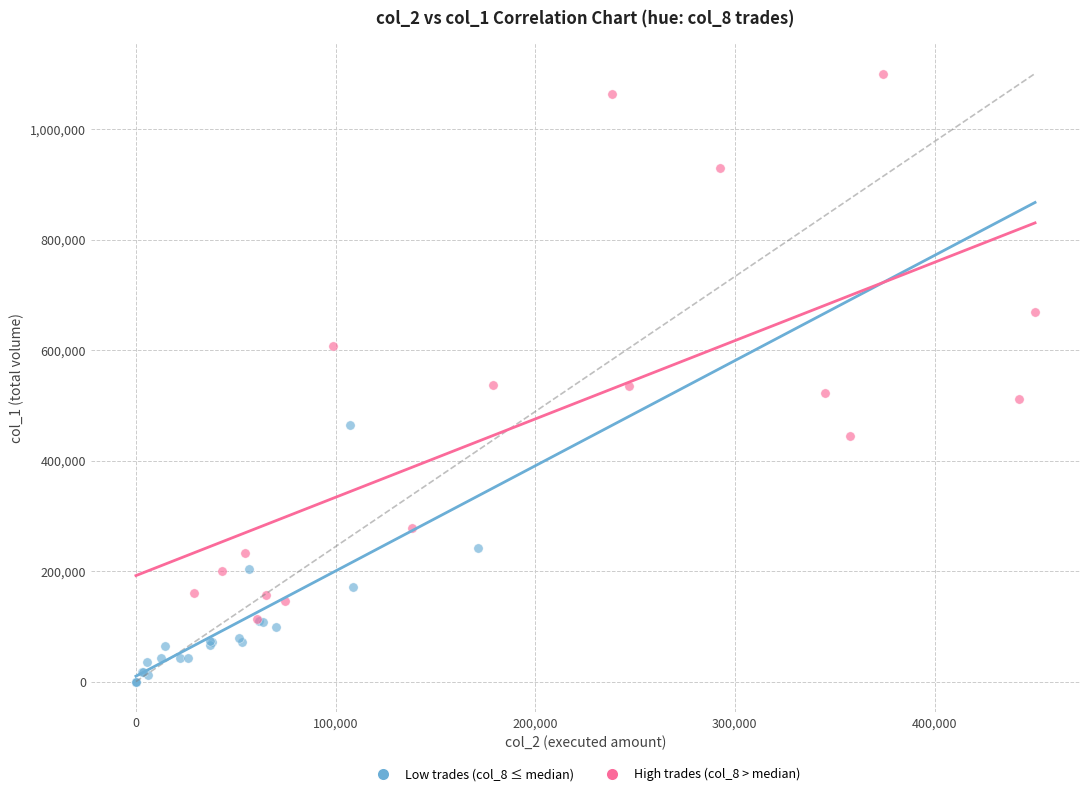

Which series has the largest Y range (max minus min)?

High trades (col_8 > median)